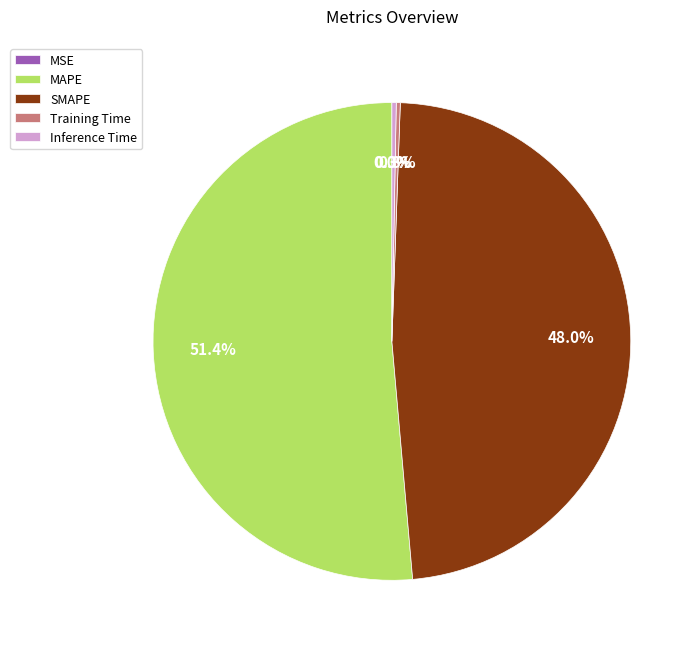

True or false: Inference Time accounts for 0% of the total.

True